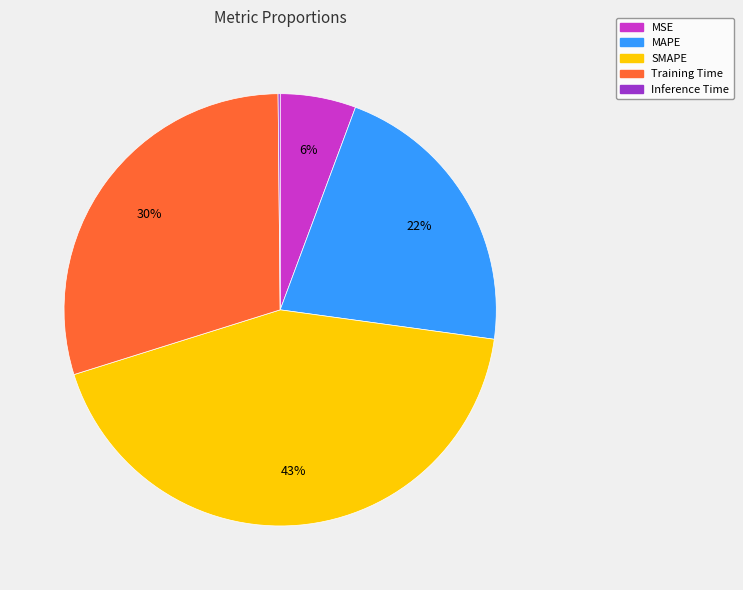

Which slice is the largest?

SMAPE